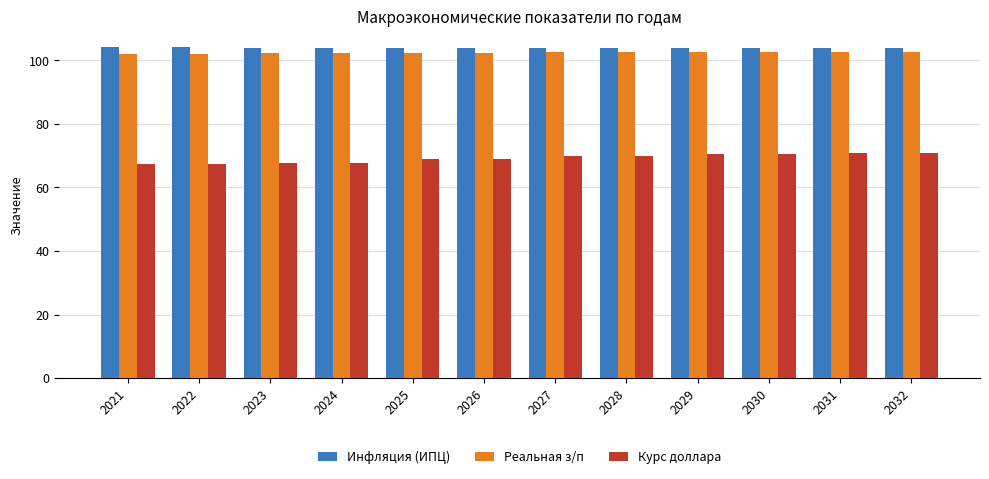

The value of Реальная з/п at 2029 is 102.7. True or false?

True